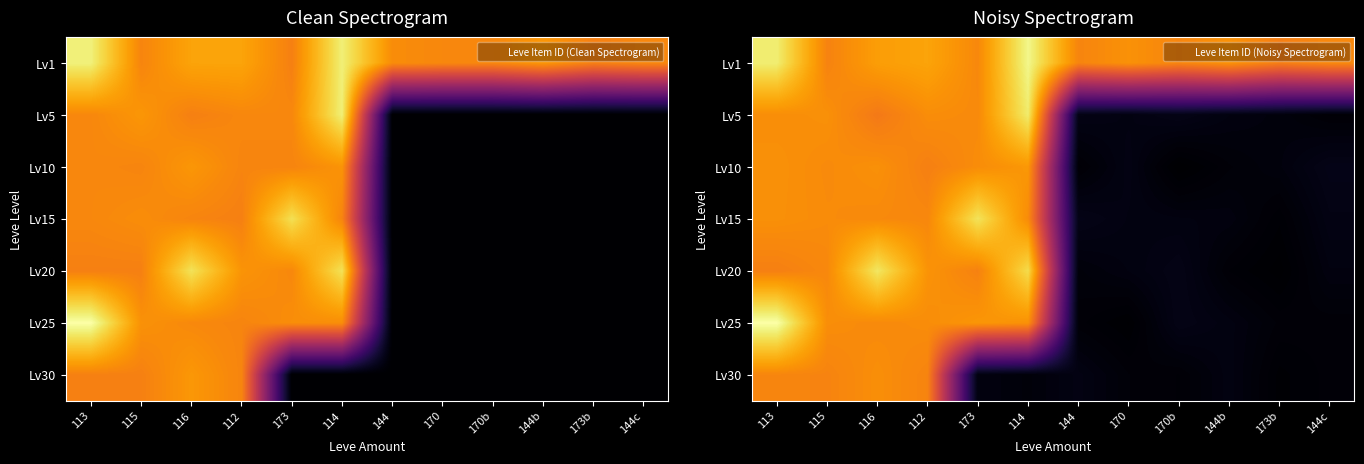

At which category does the chart reach its minimum across all series?

170b